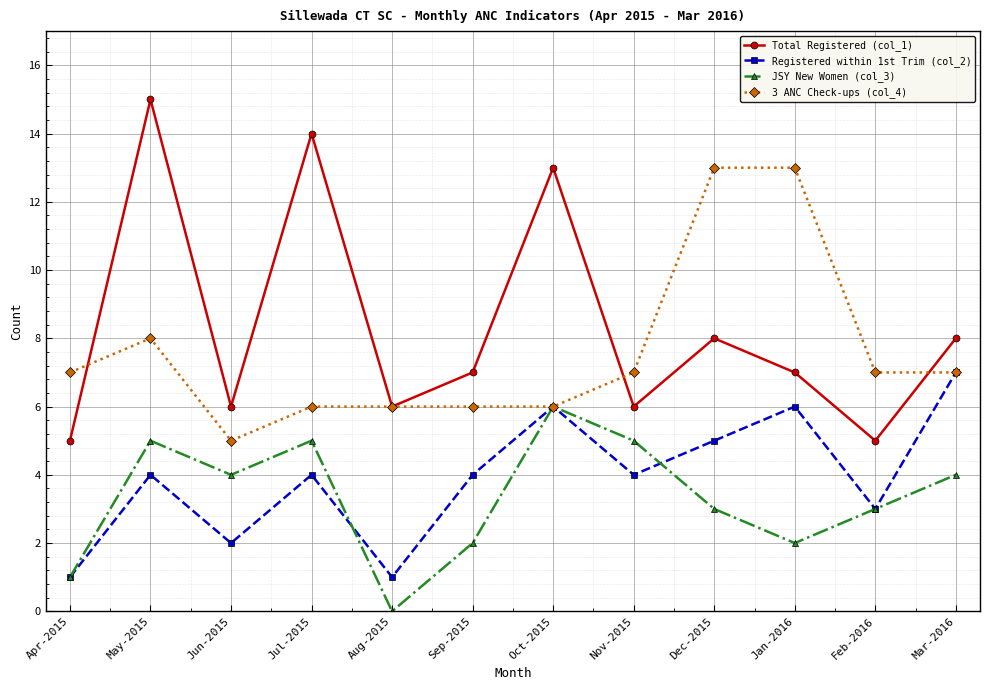

What are all the series names shown in the legend?

Total Registered (col_1), Registered within 1st Trim (col_2), JSY New Women (col_3), 3 ANC Check-ups (col_4)